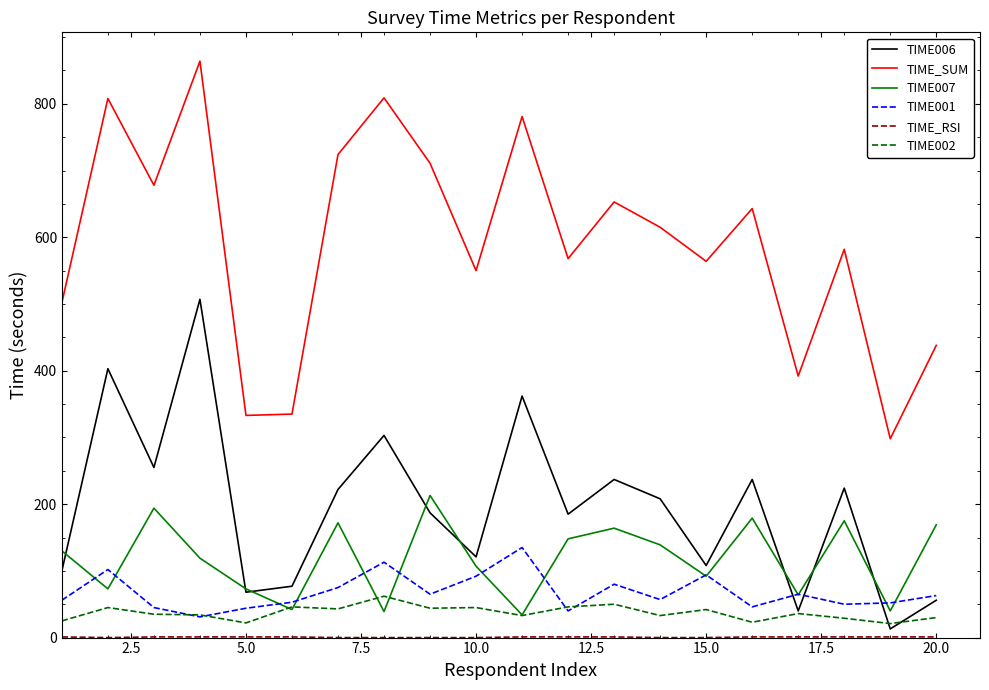

True or false: TIME007 and TIME_SUM intersect in this chart.

False